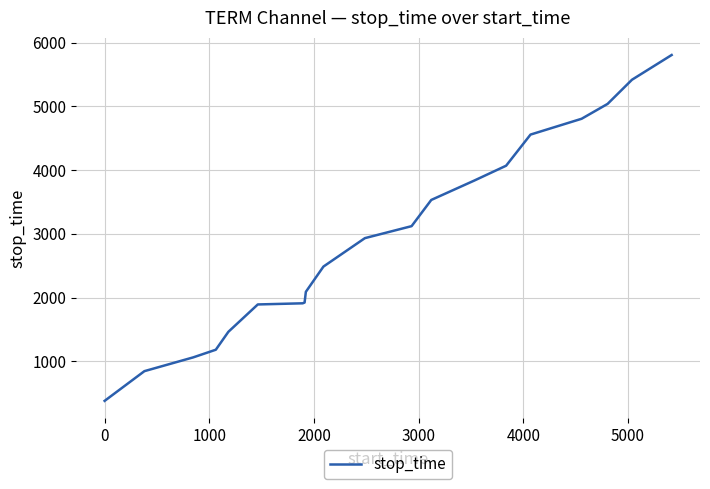

What is the difference between the maximum and minimum values?

5424